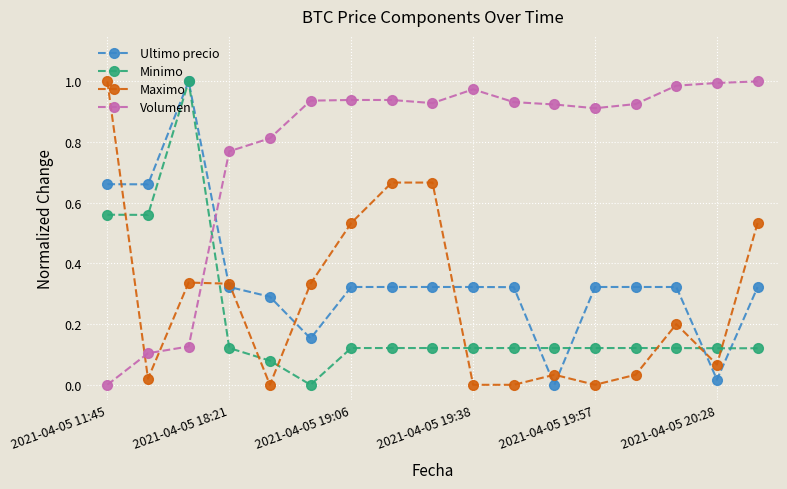

After their last crossing, which series has the higher values: Maximo or Ultimo precio?

Maximo